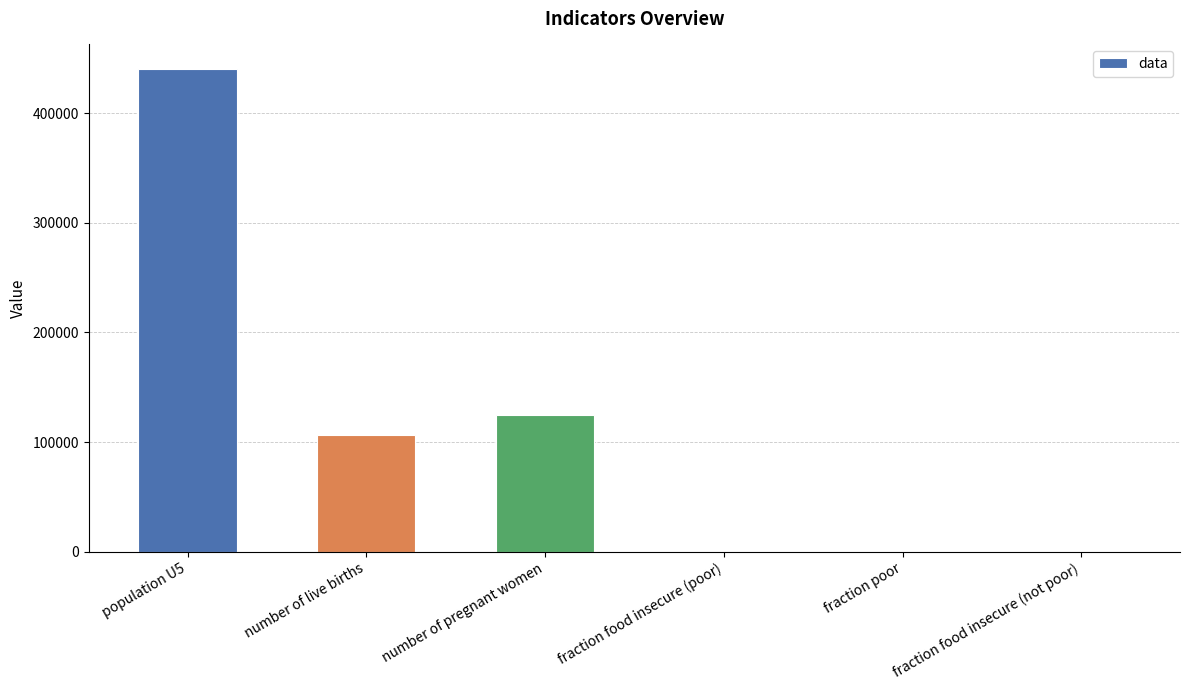

Which has a higher value, number of pregnant women or fraction food insecure (not poor)?

number of pregnant women